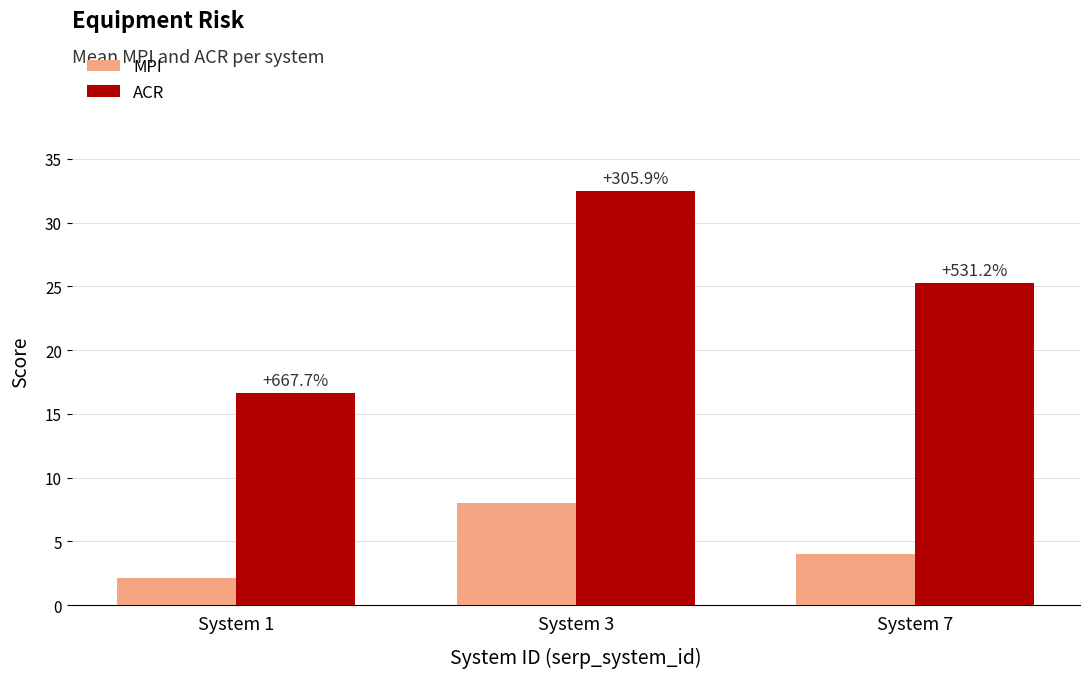

What are all the series names shown in the legend?

MPI, ACR